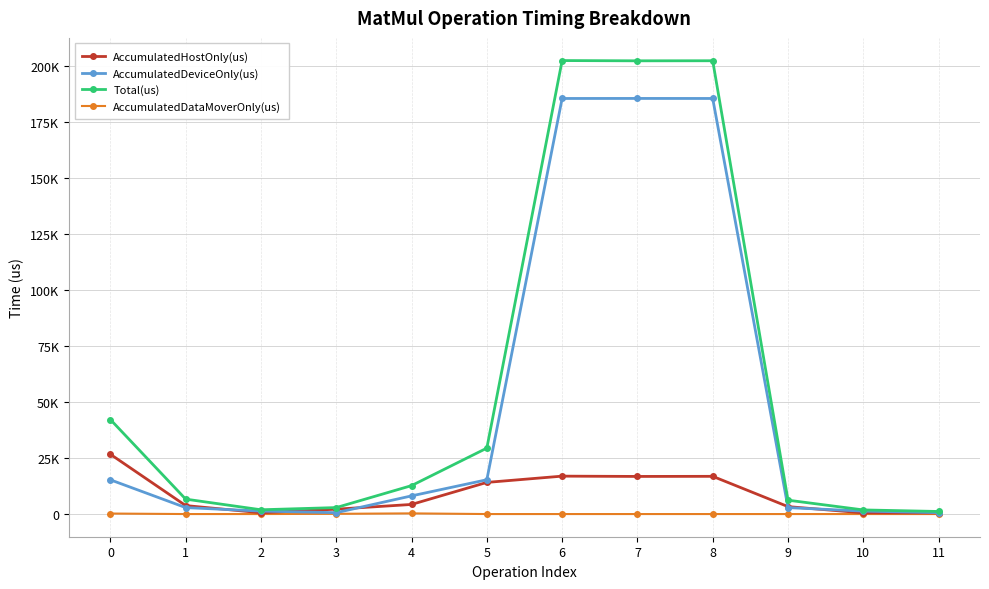

Which series has the largest total across all categories?

Total(us)